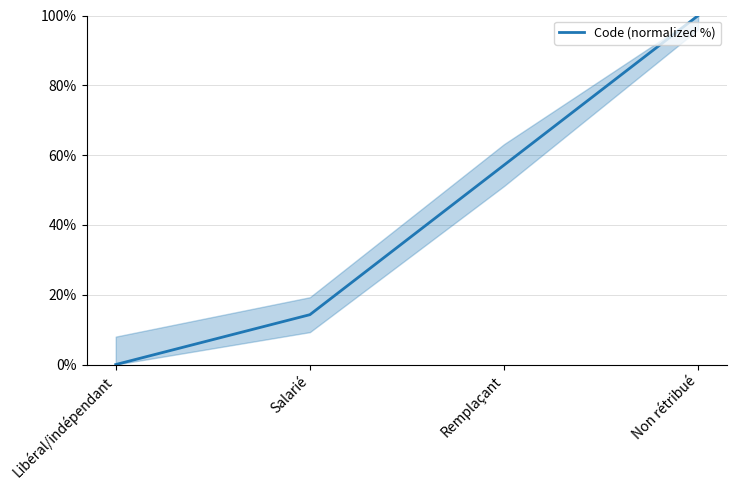

Which label corresponds to the largest value in the chart?

Non rétribué